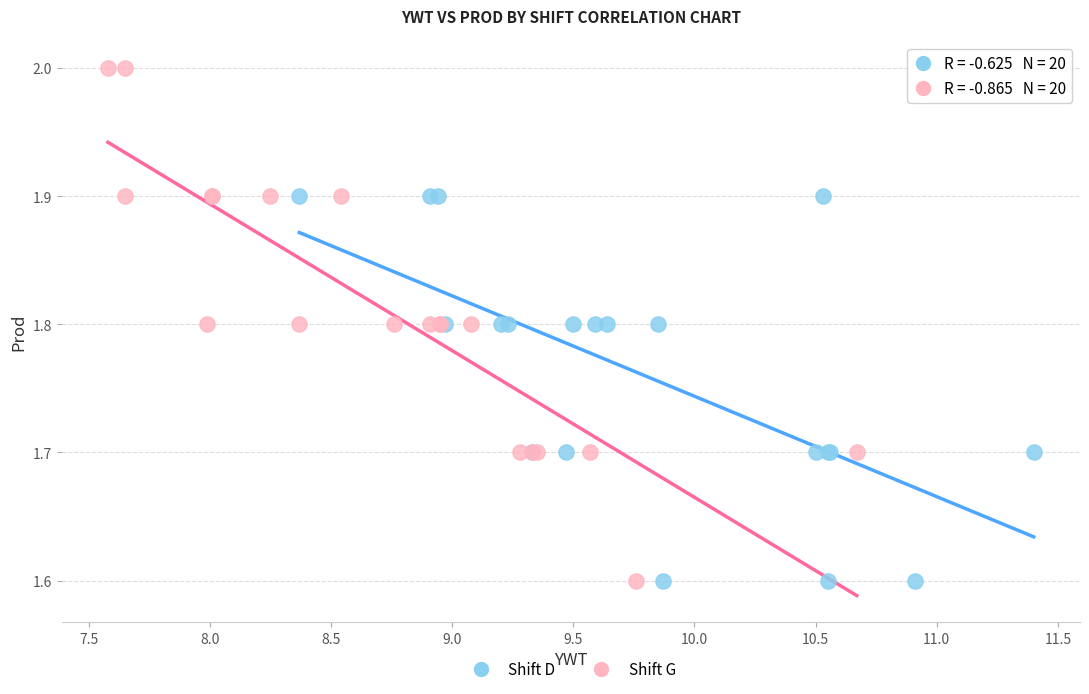

Which series has the largest Y range (max minus min)?

Shift G